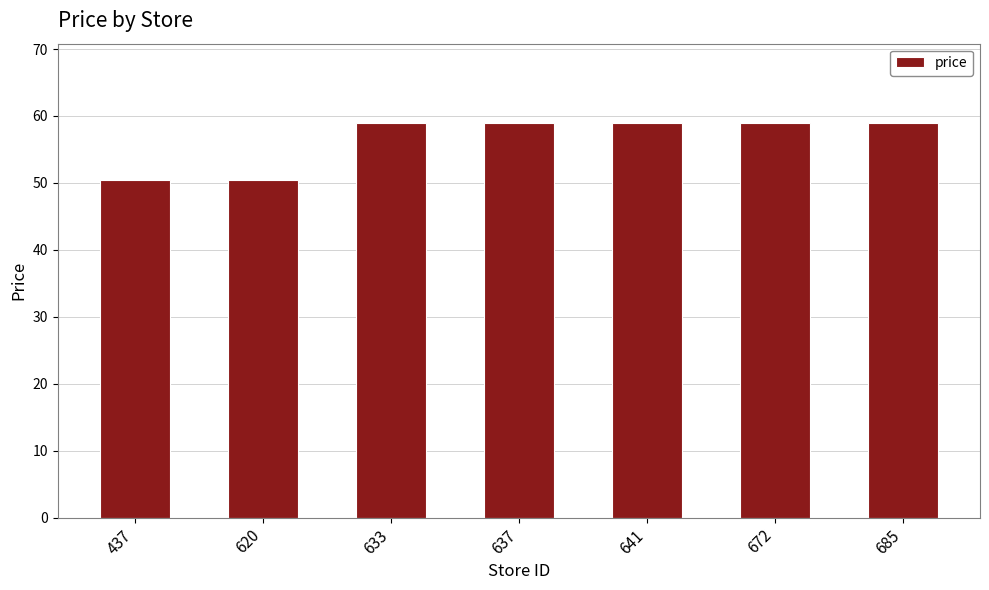

What is the value of the 2nd bar from the left?

50.4